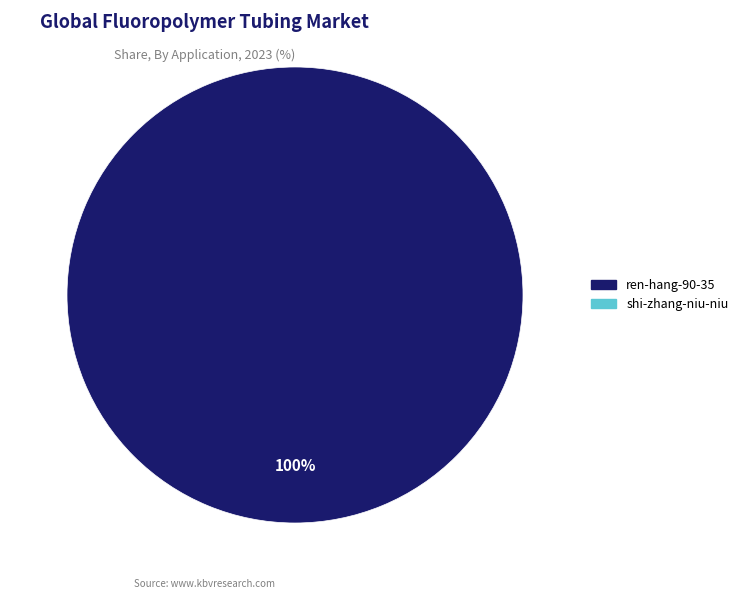

Is there a majority slice in this chart?

Yes